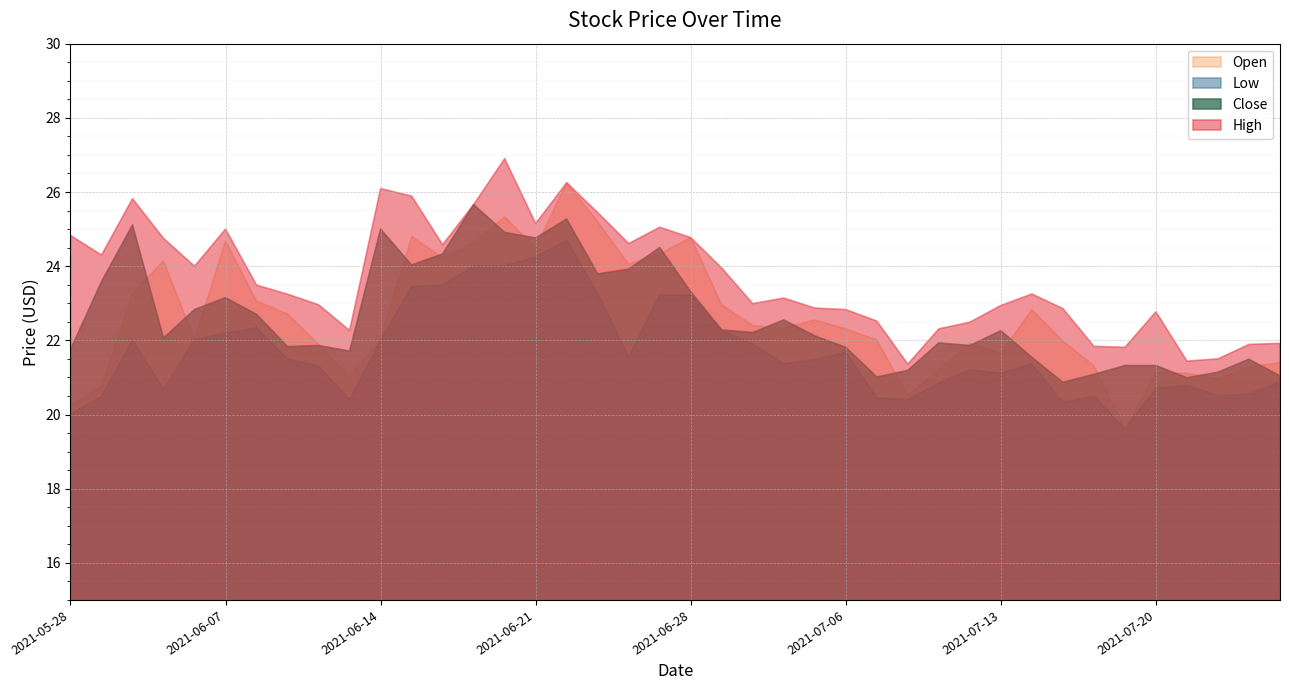

Where is the first local maximum for Low?

2021-06-02